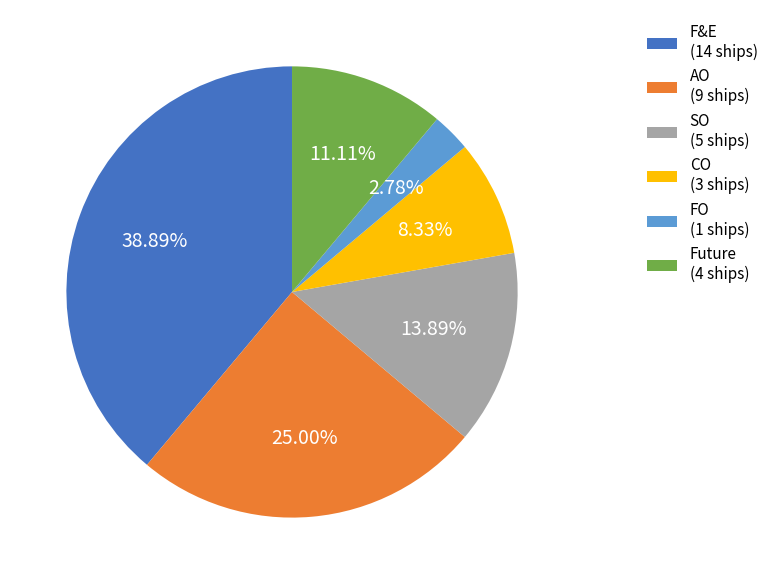

Count the number of slices in the pie.

6